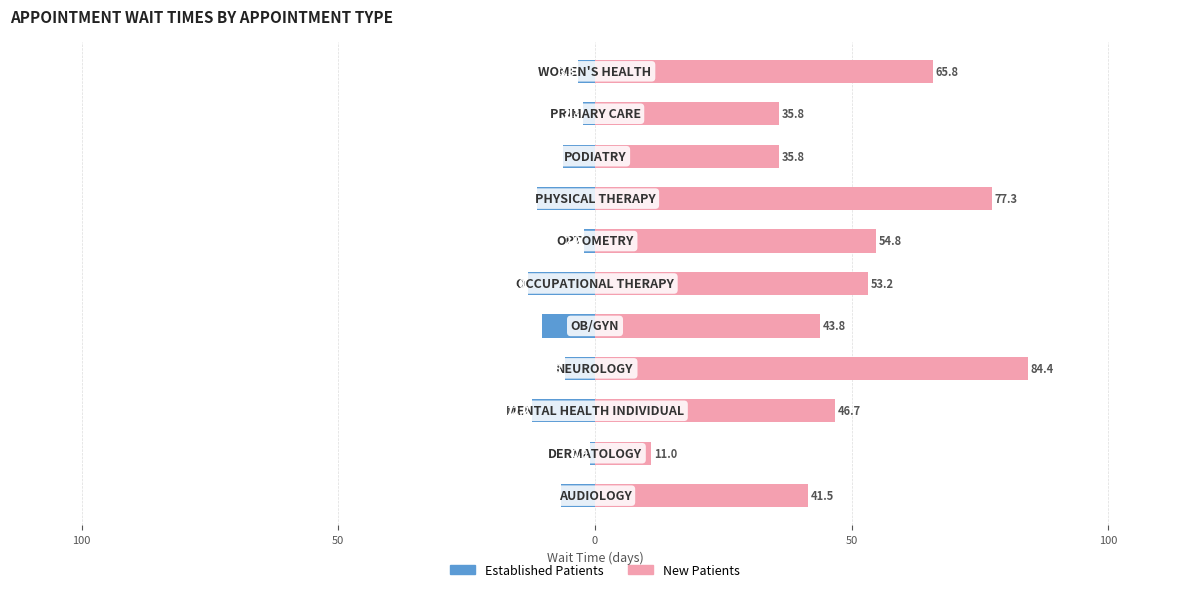

What is the minimum value shown in the chart?

-13.0